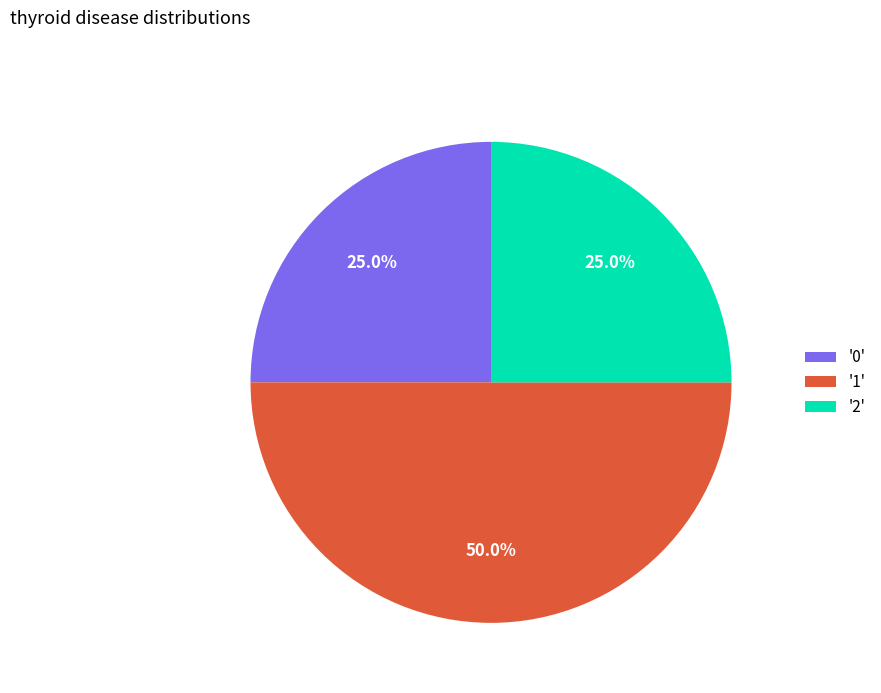

Which slice is the largest?

'1'